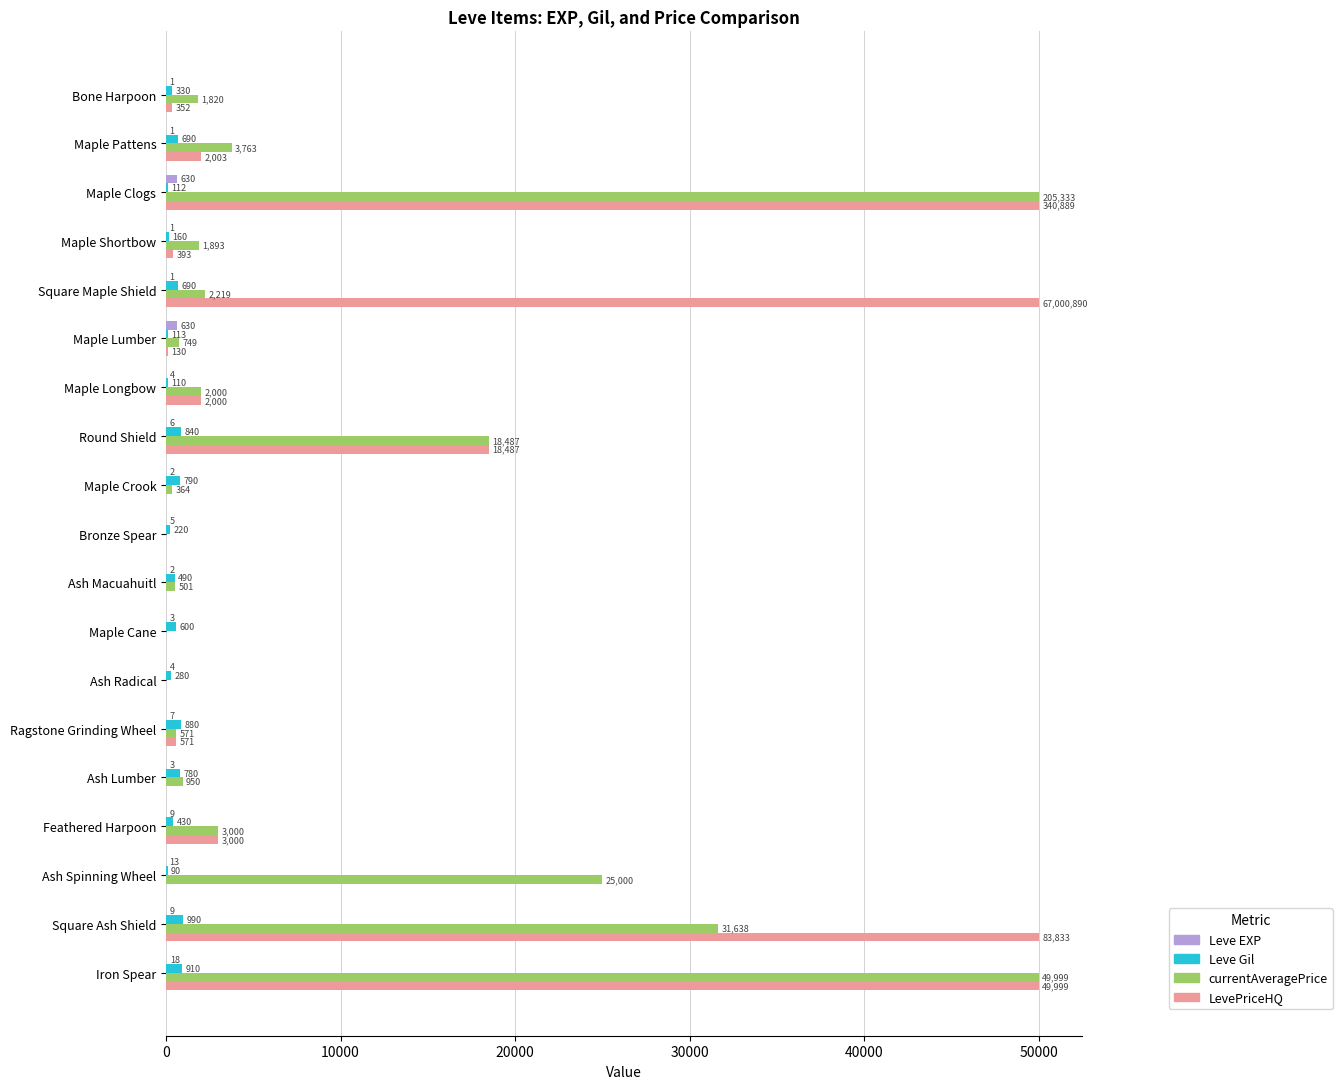

Which series changed the most between Bone Harpoon and Round Shield?

LevePriceHQ